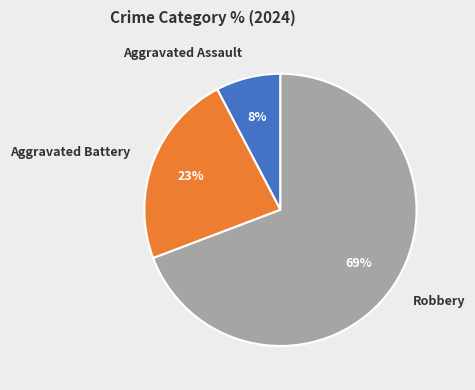

Combined, do Aggravated Battery and Aggravated Assault account for over 50%?

No